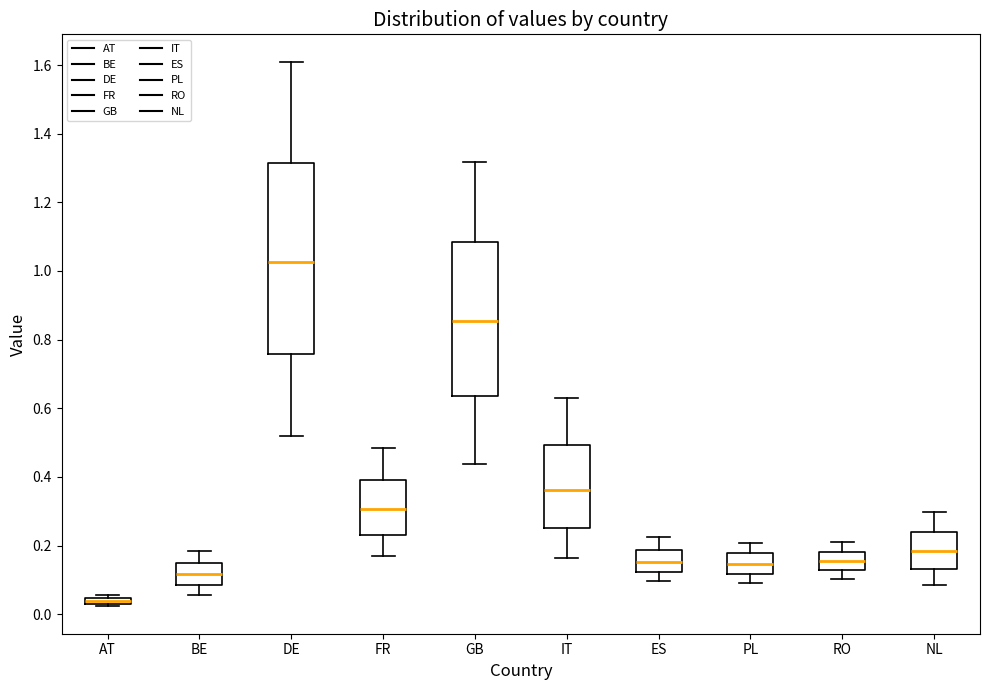

Which box has the highest median line?

DE